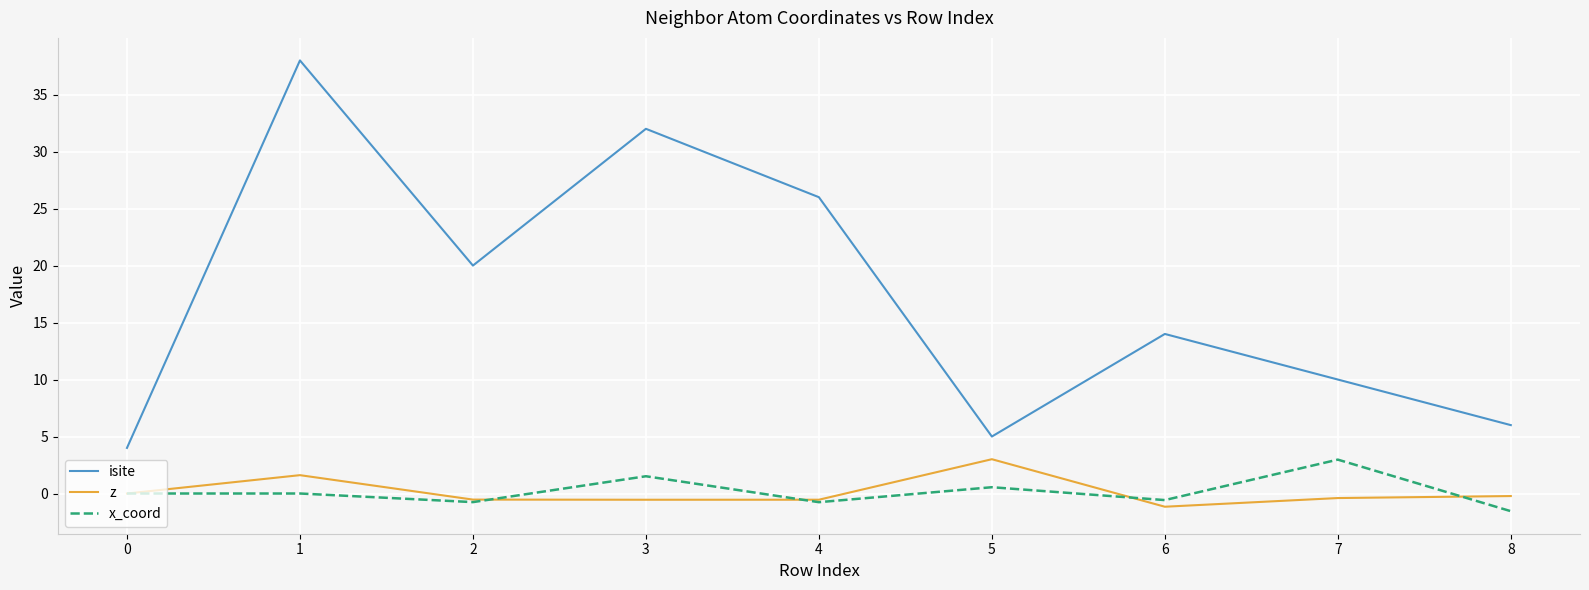

Rank the series at 7 from lowest to highest value.

z, x_coord, isite